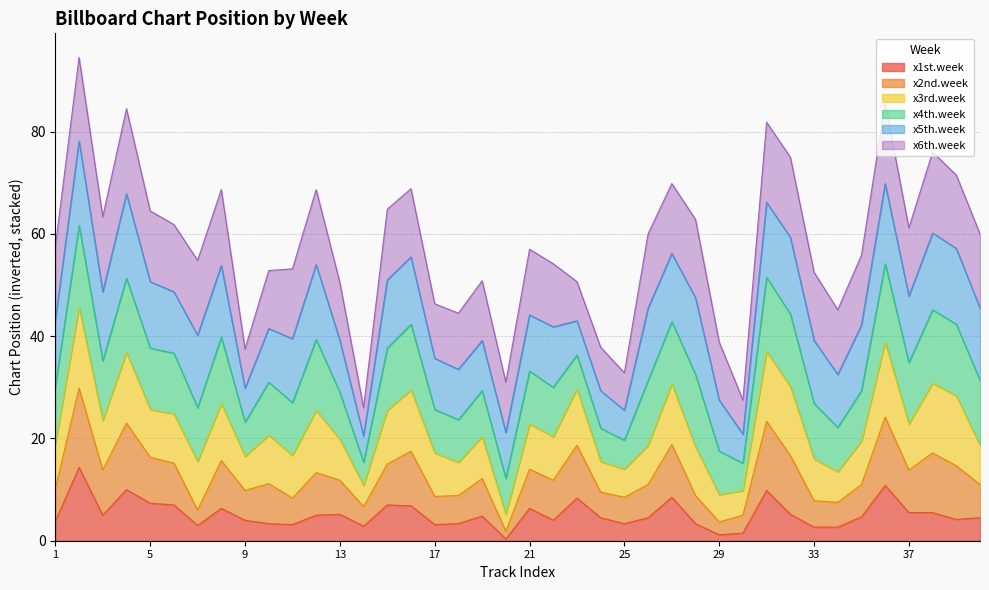

What is the maximum value for x1st.week?

14.3